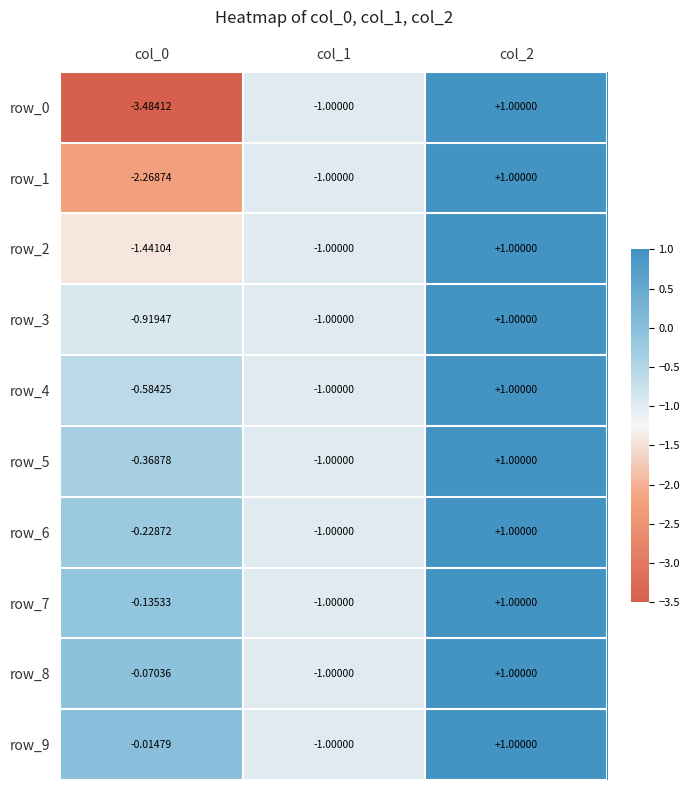

Which series has the largest total across all categories?

row_9